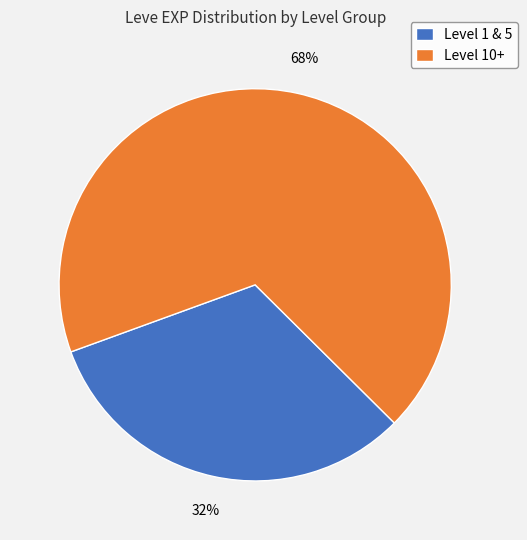

Is the sum of Level 1 & 5 and Level 10+ greater than half?

Yes